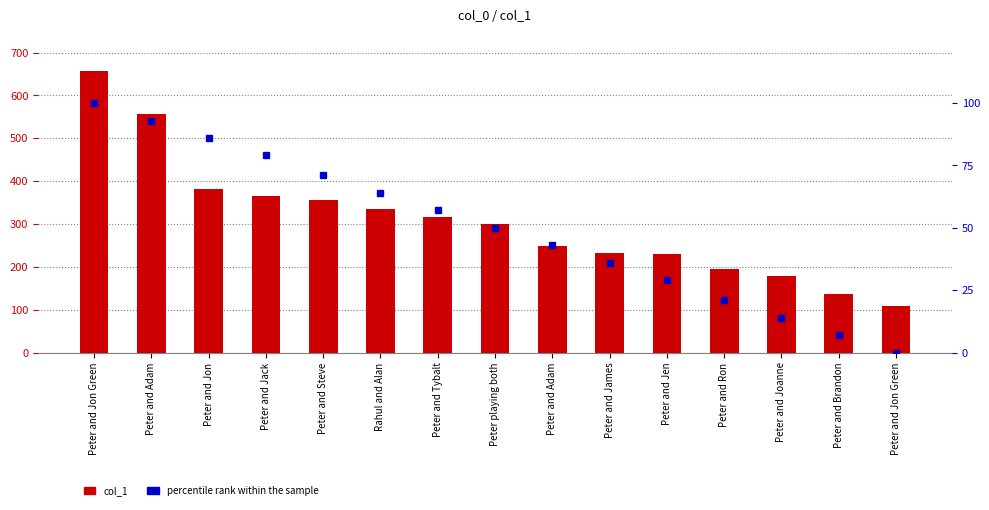

What is the approximate value of percentile rank within the sample at Peter and Jen?

29